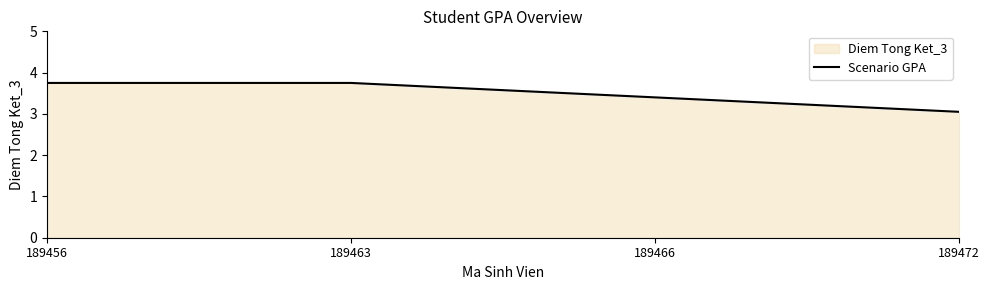

What is the average value?

3.5